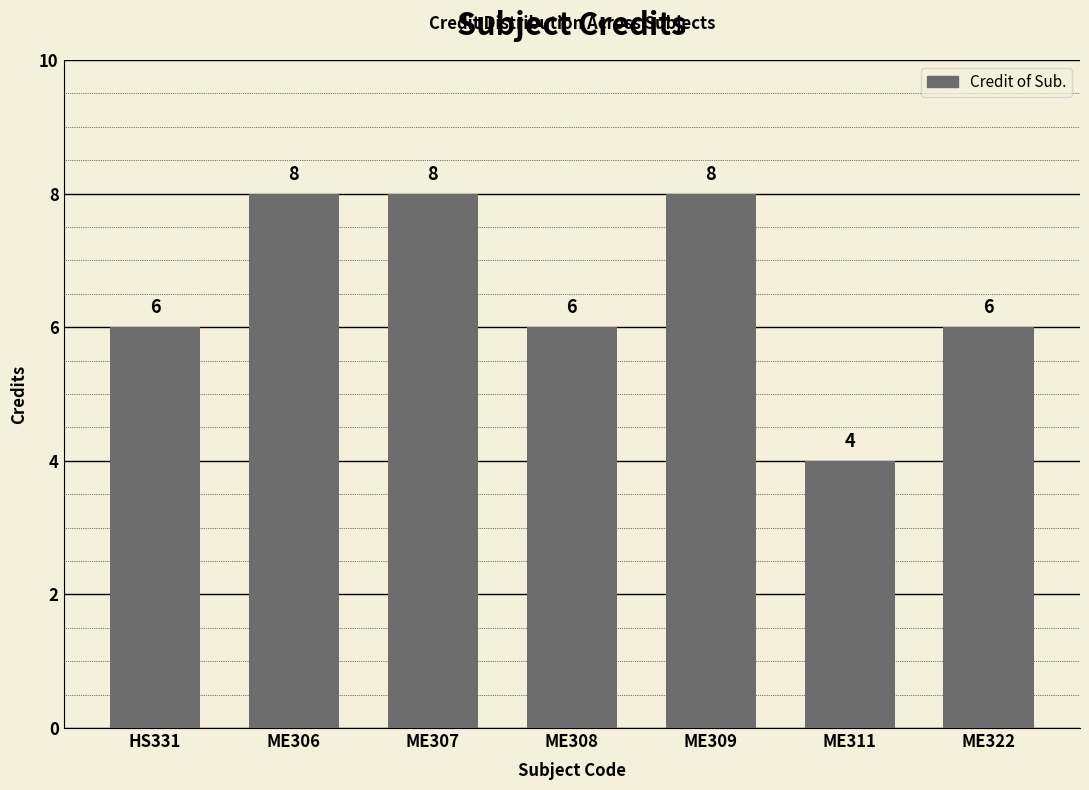

The value at HS331 is 6. True or false?

True